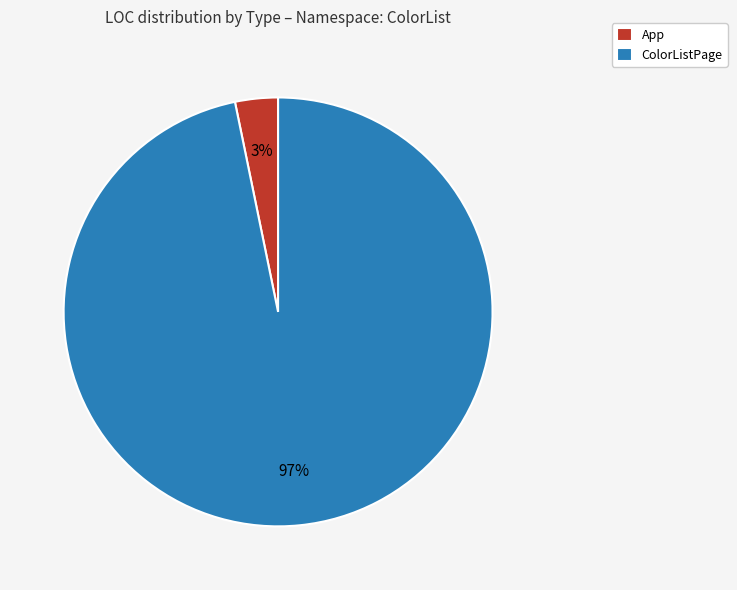

Which has a higher value, App or ColorListPage?

ColorListPage